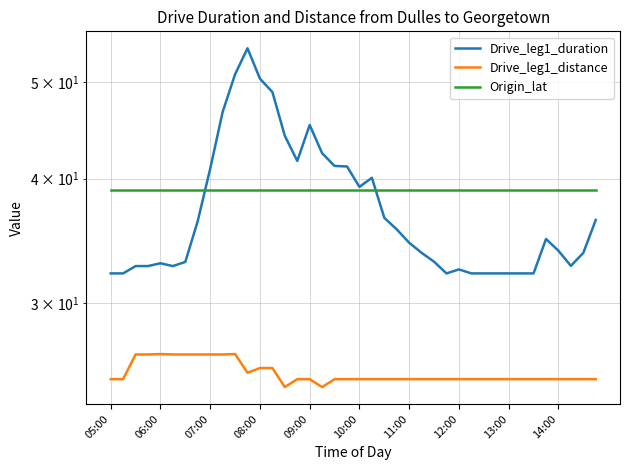

What value does the Origin_lat series have at 08:00?

39.0